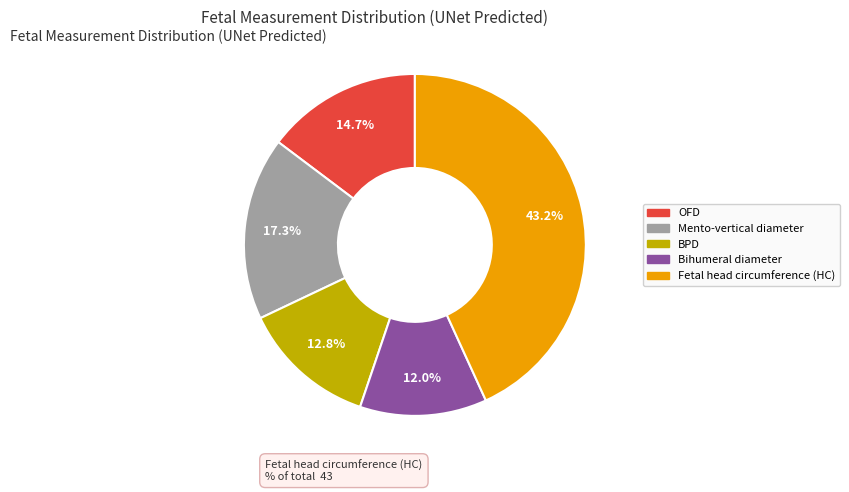

Is the sum of OFD and BPD greater than half?

No